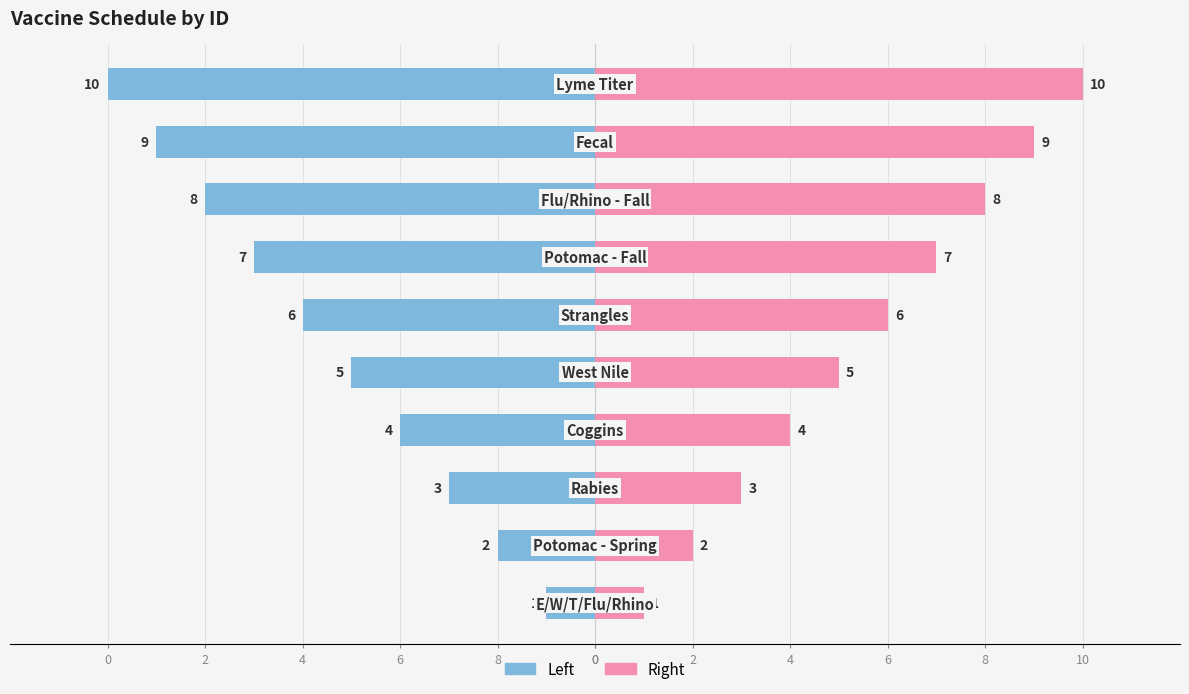

The VaccineID (Left) series shows -2 at 8. True or false?

True